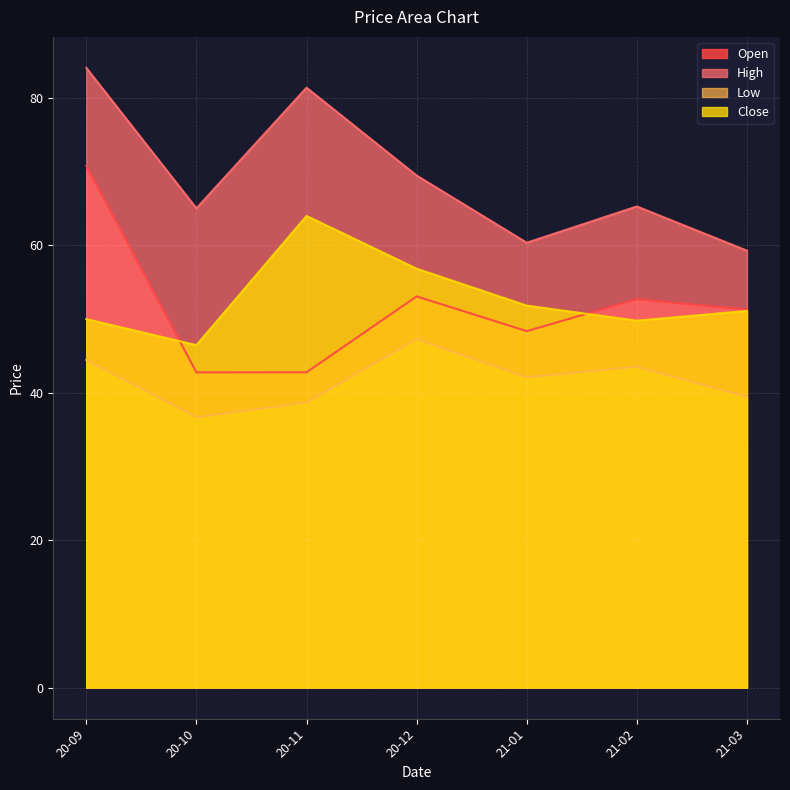

The Open series shows 53.1 at 20-12. True or false?

True